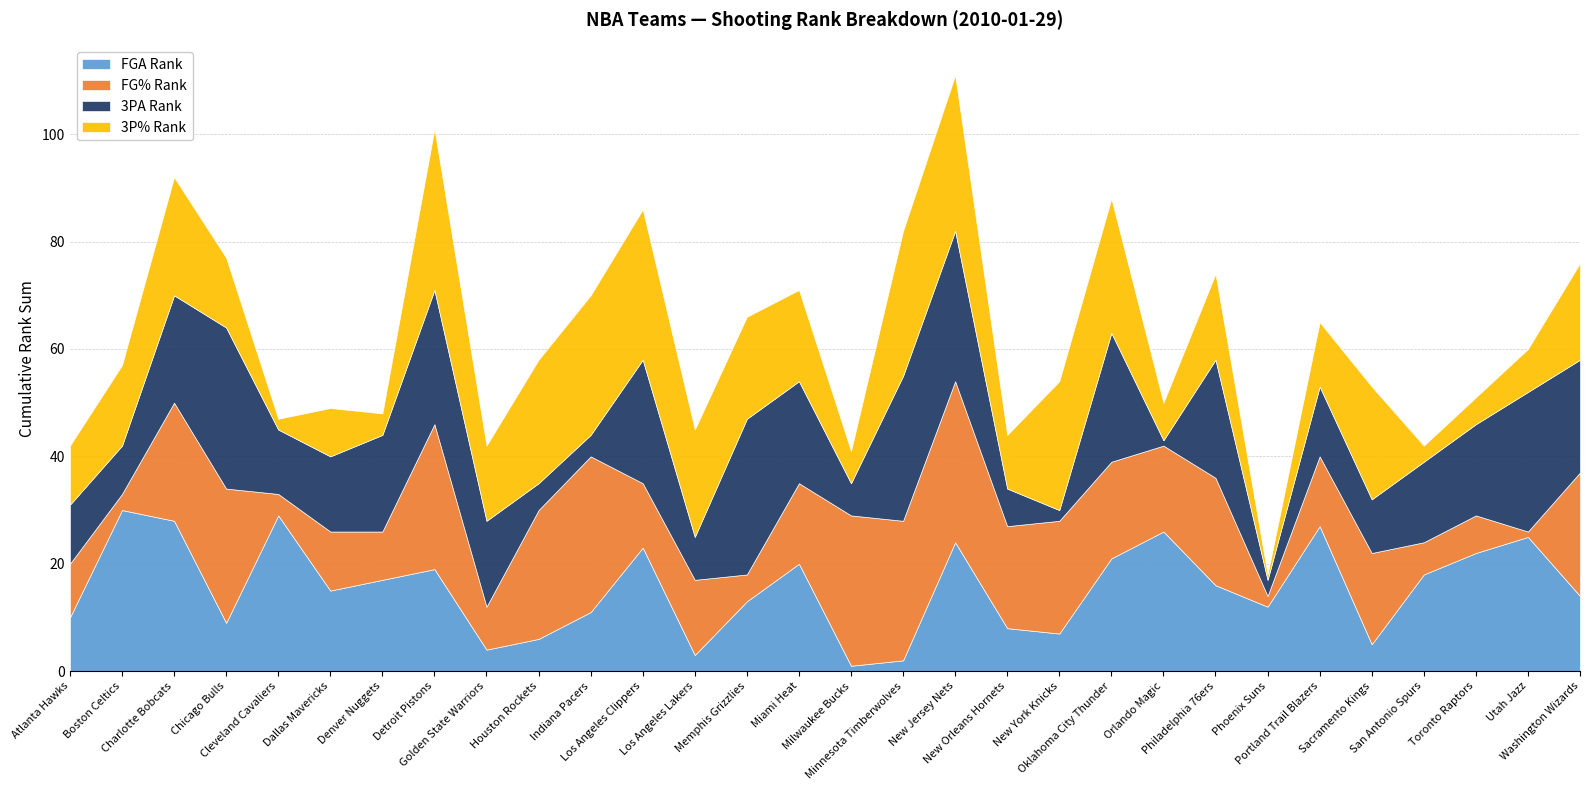

What is the label of the 17th point from the left?

Minnesota Timberwolves